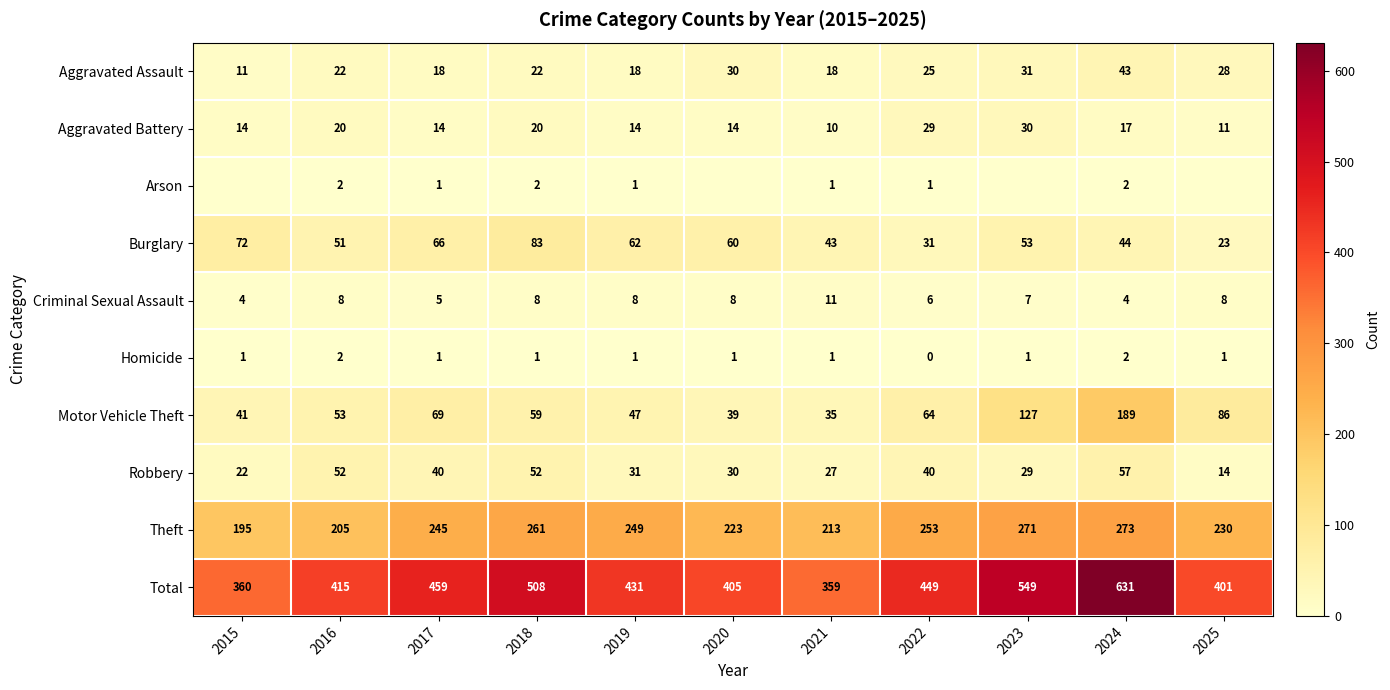

Is the value of Aggravated Battery at 2016 greater than the value of Robbery at 2018?

No